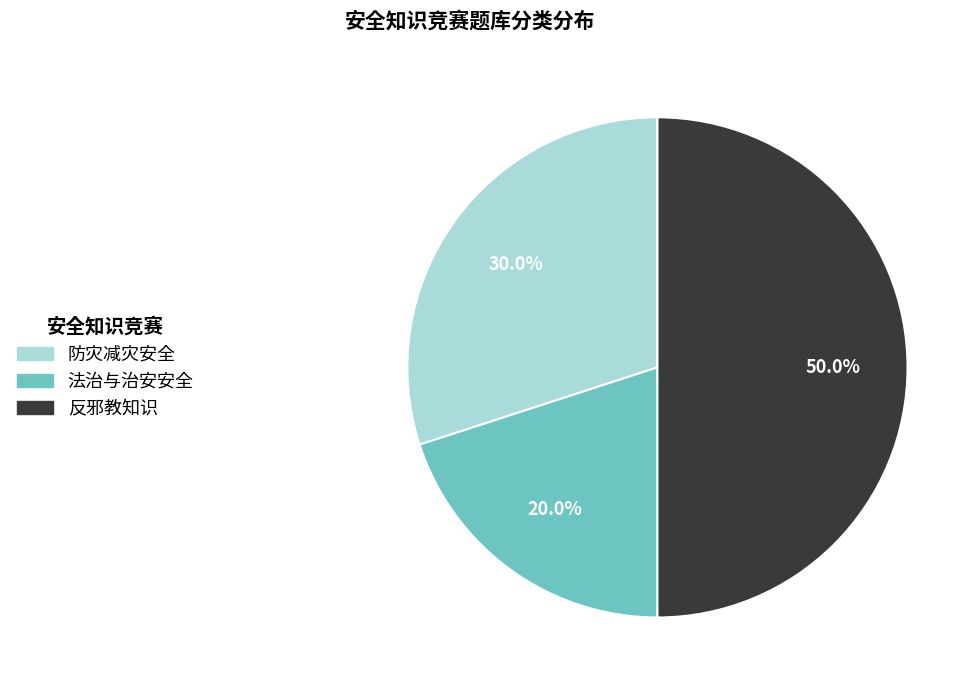

Which category has the smallest portion of the pie?

法治与治安安全